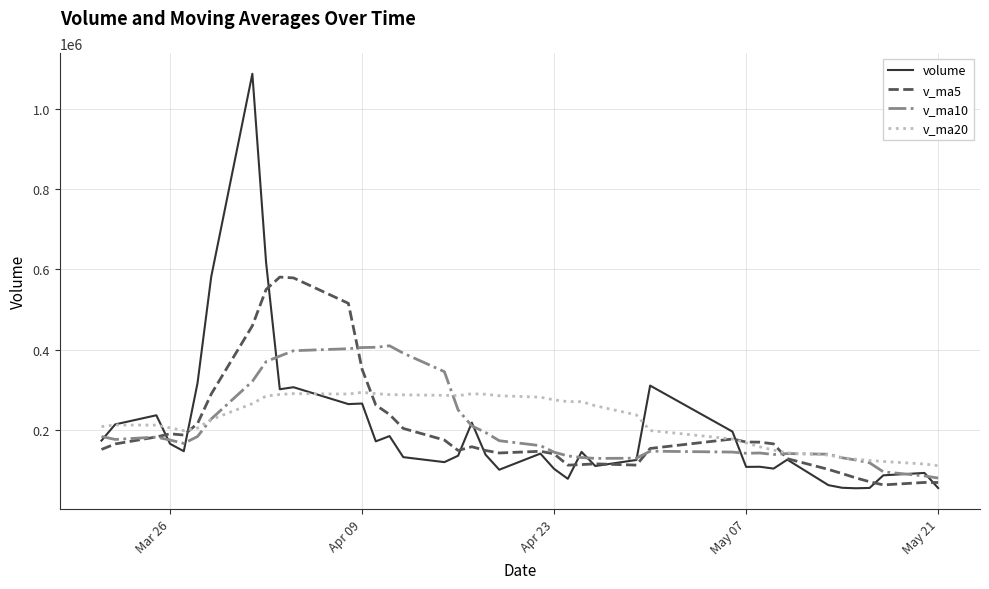

Which series has the largest total across all categories?

v_ma20